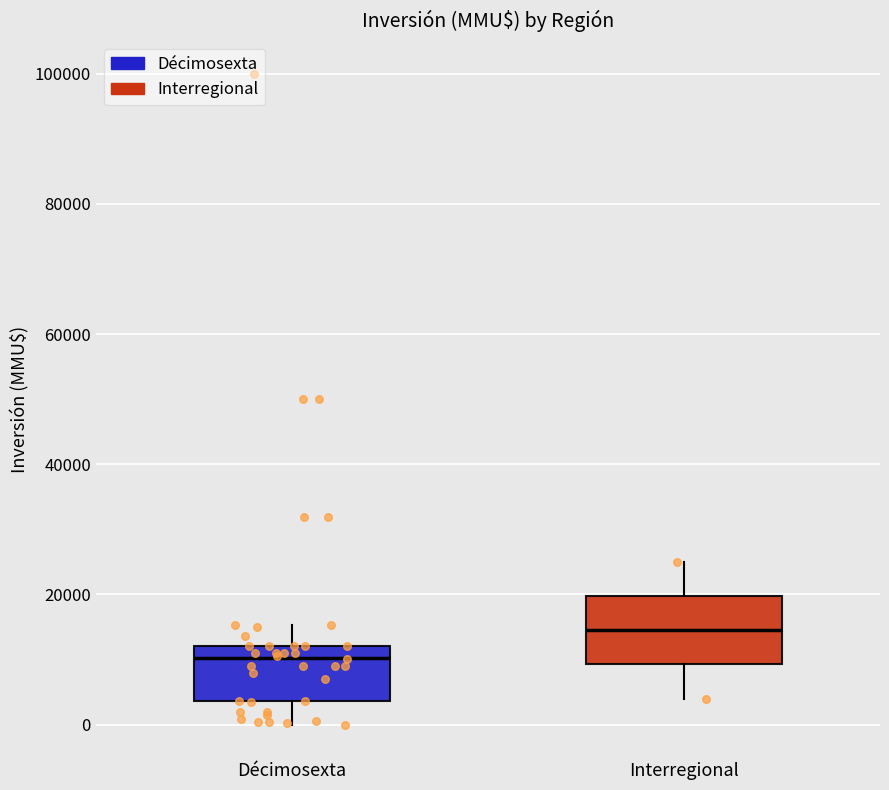

Reading left to right, transcribe this box plot: for each box, give where its median line is, the range the box spans, and where its two whiskers end, as read against the y-axis. The values are not printed on the chart, so give them approximately, as read against the axis.

Décimosexta: median 10000, box 4000 to 12000, whiskers 0 to 16000
Interregional: median 14000, box 10000 to 20000, whiskers 4000 to 26000